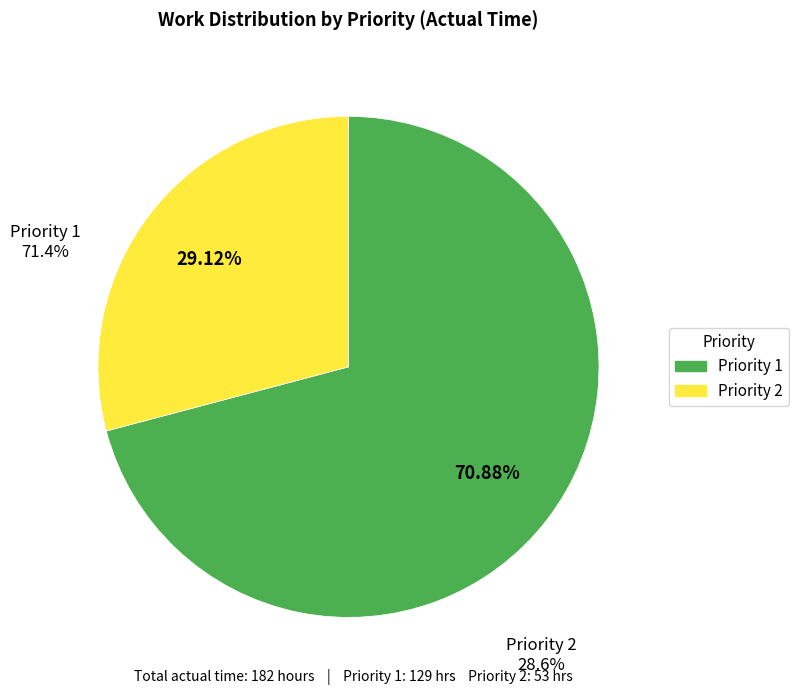

How many segments does this pie chart have?

2